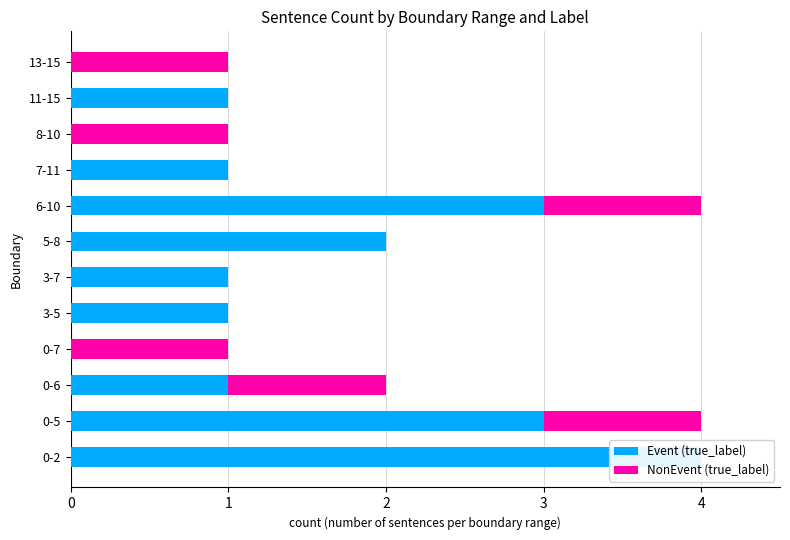

What is the value of the Event (true_label) bar at the 7th from the left?

2